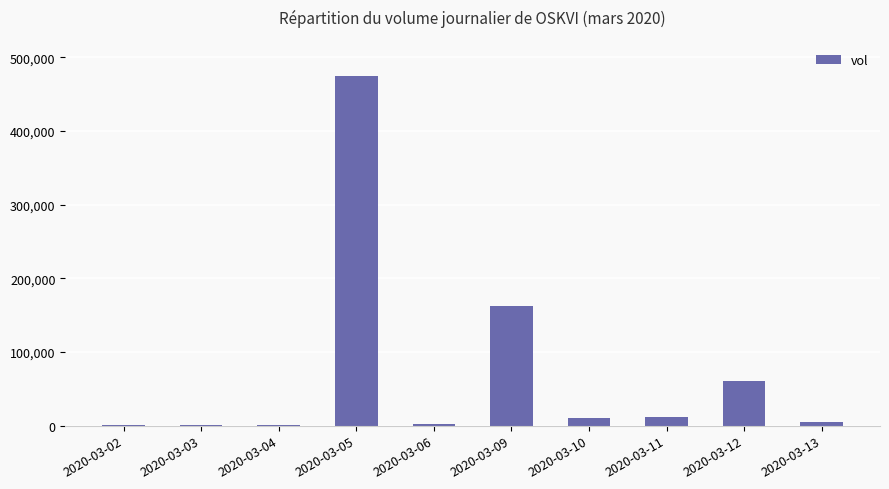

Where does the data first go above 10000?

2020-03-05